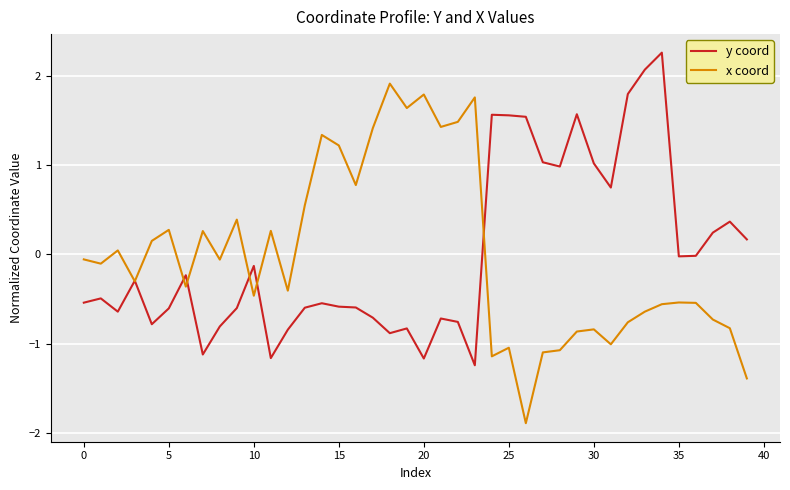

Rank the series by their maximum value, from lowest to highest.

x coord, y coord